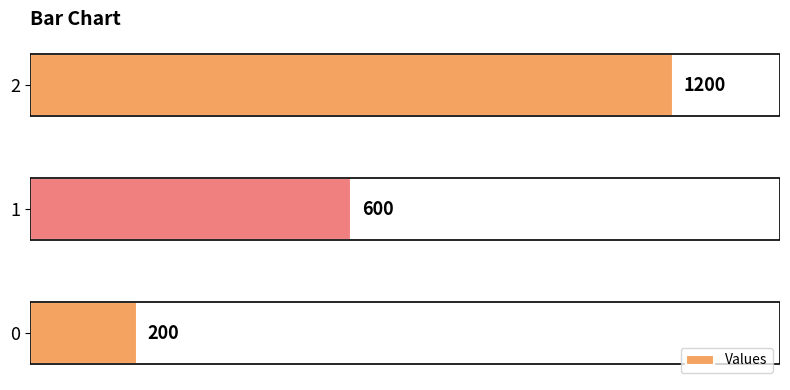

Count the number of categories in the chart.

3